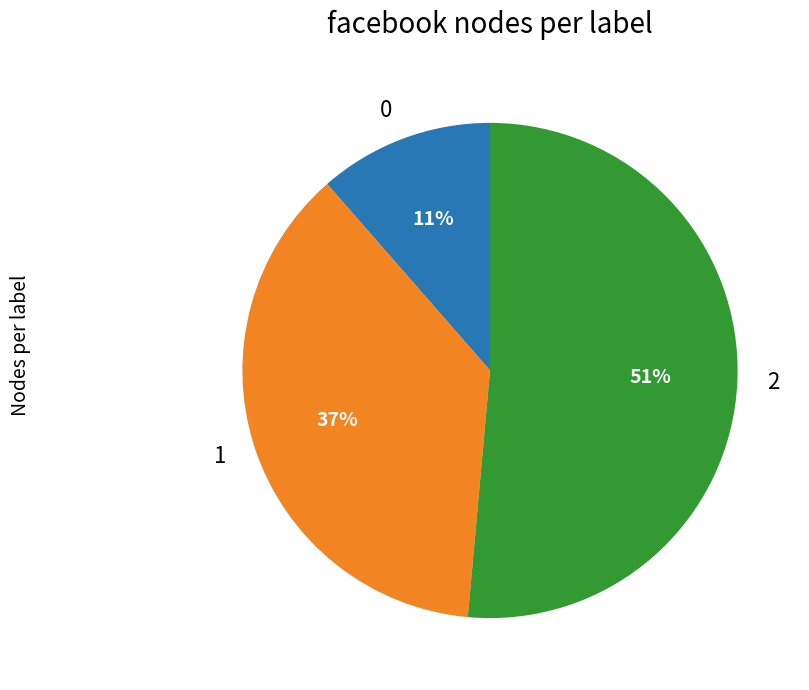

Does 1 account for over 50% of the chart?

No